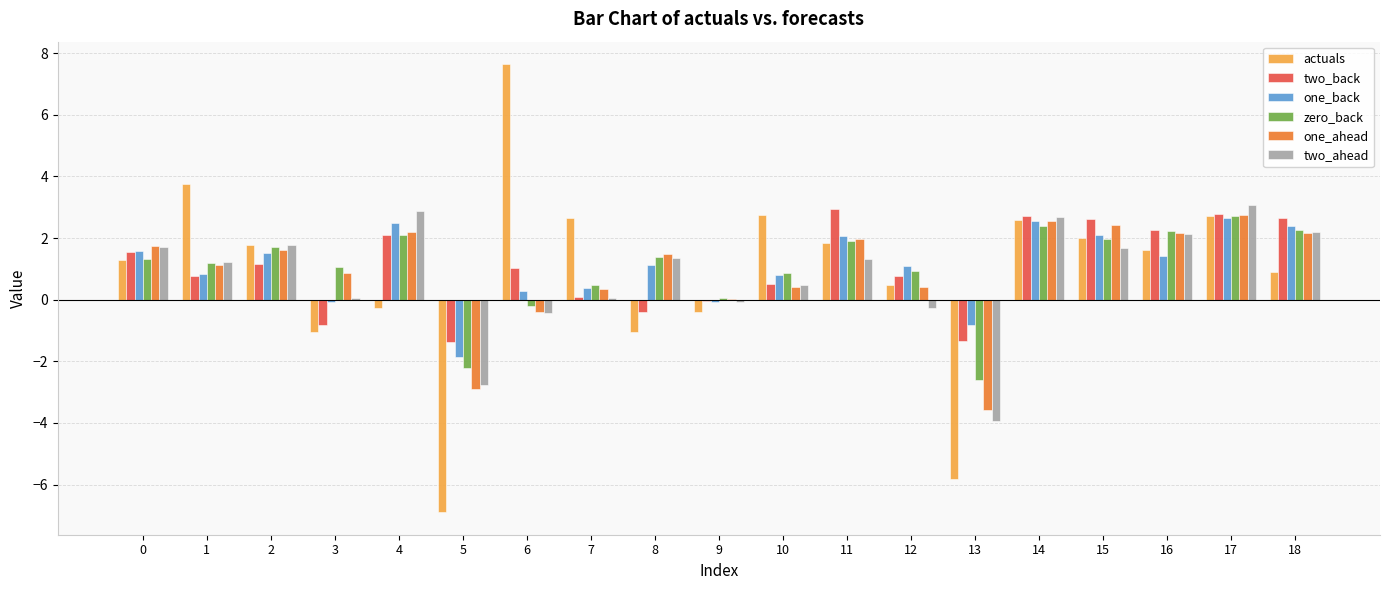

What is the sum of the zero_back values at 0 and 8?

2.7